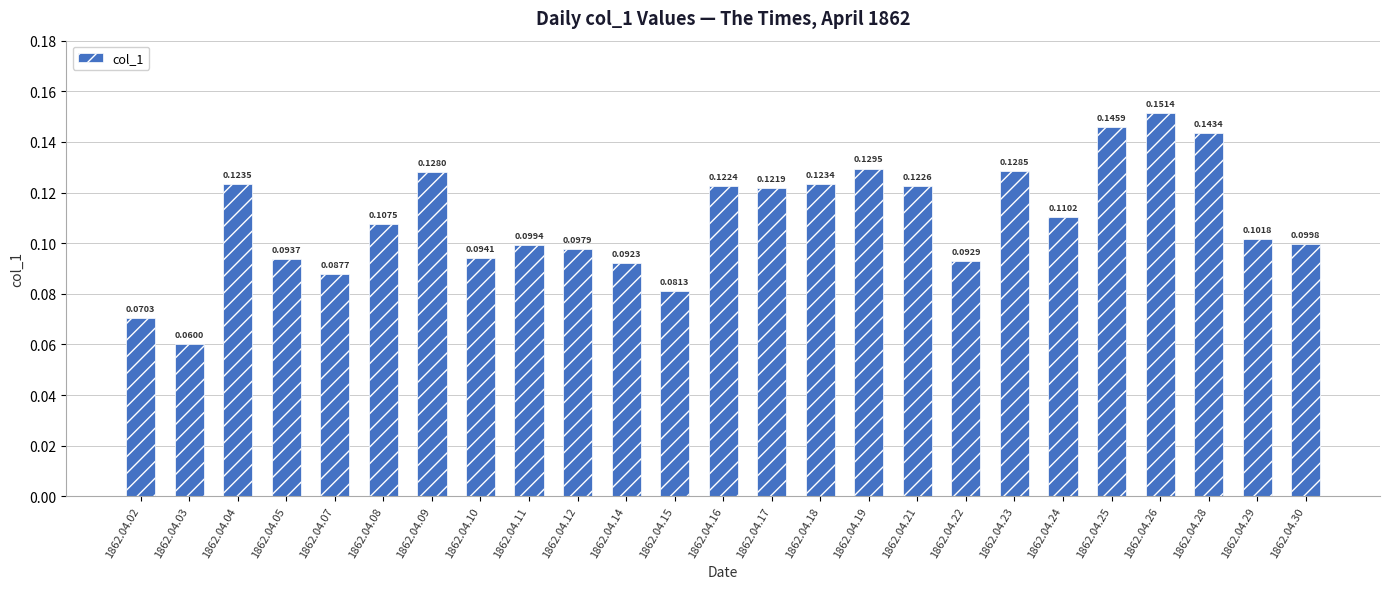

Is it true that the value at 1862.04.19 is 0.2?

False